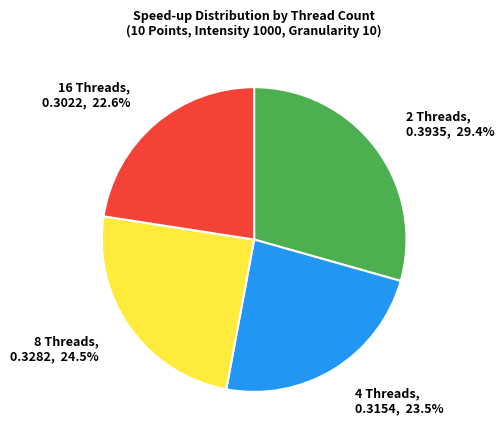

What is the smallest slice in the pie chart?

16 Threads